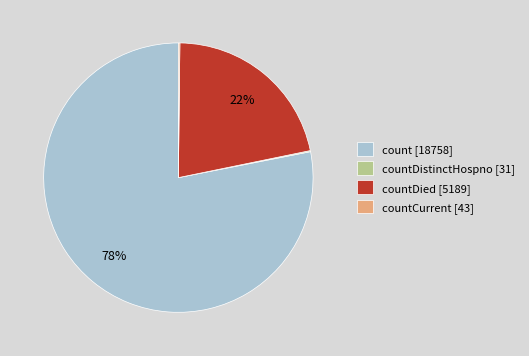

The count [18758] slice represents 78% of the pie. True or false?

True